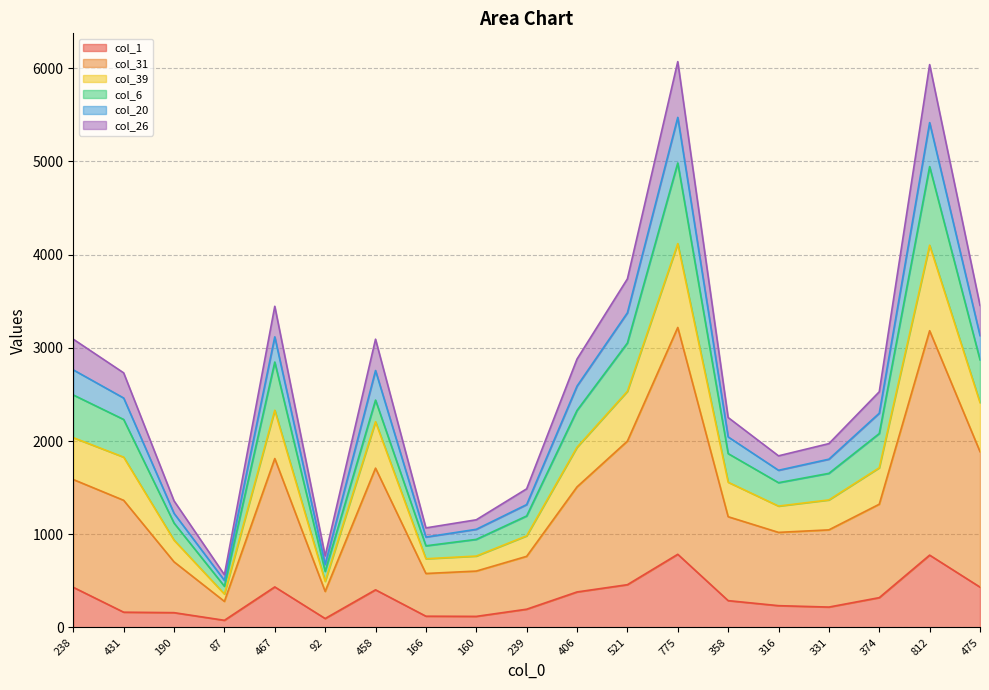

Where is col_1 nearest to the value 431?

238